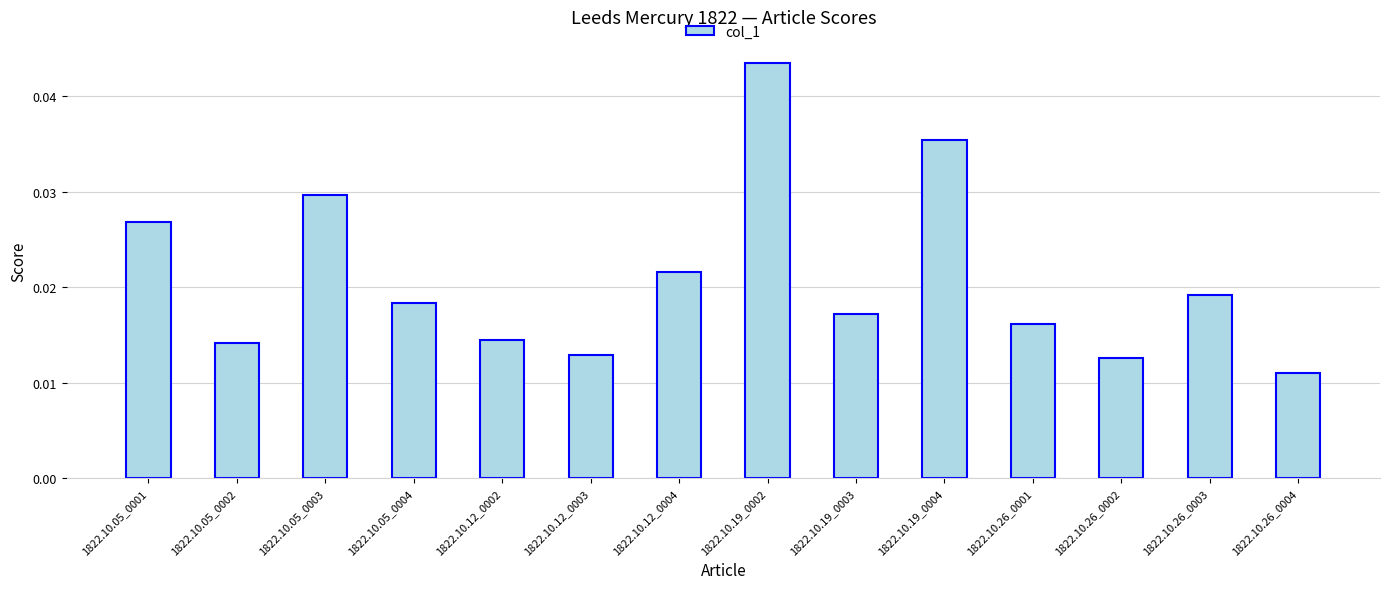

What is the label of the 10th bar from the right?

1822.10.12_0002